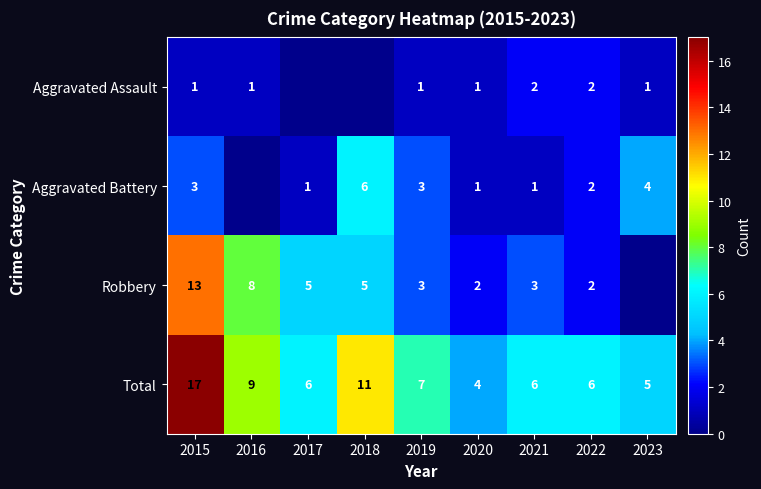

Is it true that Aggravated Battery equals 4 at 2023?

True